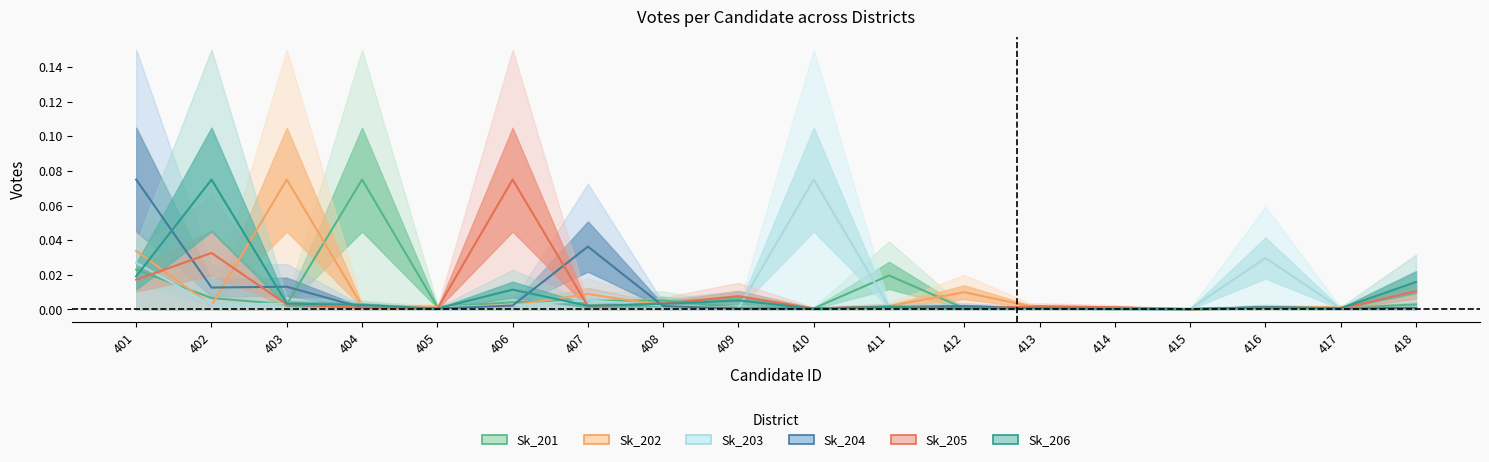

Reading left to right, transcribe all the data shown in this chart.

Sk_201: 0.0	0.0	0.0	0.1	0.0	0.0	0.0	0.0	0.0	0.0	0.0	0.0	0.0	0.0	0.0	0.0	0.0	0.0
Sk_202: 0.0	0.0	0.1	0.0	0.0	0.0	0.0	0.0	0.0	0.0	0.0	0.0	0.0	0.0	0.0	0.0	0.0	0.0
Sk_203: 0.0	0.0	0.0	0.0	0.0	0.0	0.0	0.0	0.0	0.1	0.0	0.0	0.0	0.0	0.0	0.0	0.0	0.0
Sk_204: 0.1	0.0	0.0	0.0	0.0	0.0	0.0	0.0	0.0	0.0	0.0	0.0	0.0	0.0	0.0	0.0	0.0	0.0
Sk_205: 0.0	0.0	0.0	0.0	0.0	0.1	0.0	0.0	0.0	0.0	0.0	0.0	0.0	0.0	0.0	0.0	0.0	0.0
Sk_206: 0.0	0.1	0.0	0.0	0.0	0.0	0.0	0.0	0.0	0.0	0.0	0.0	0.0	0.0	0.0	0.0	0.0	0.0